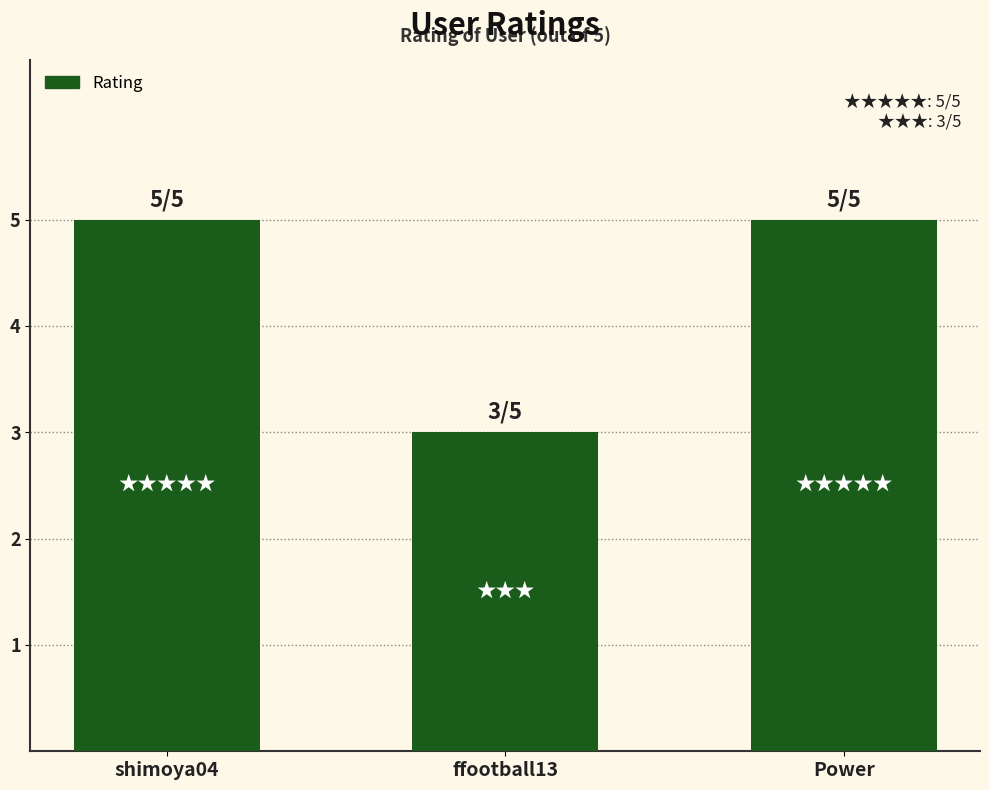

Reading left to right, transcribe all the data shown in this chart.

shimoya04=5	ffootball13=3	Power=5